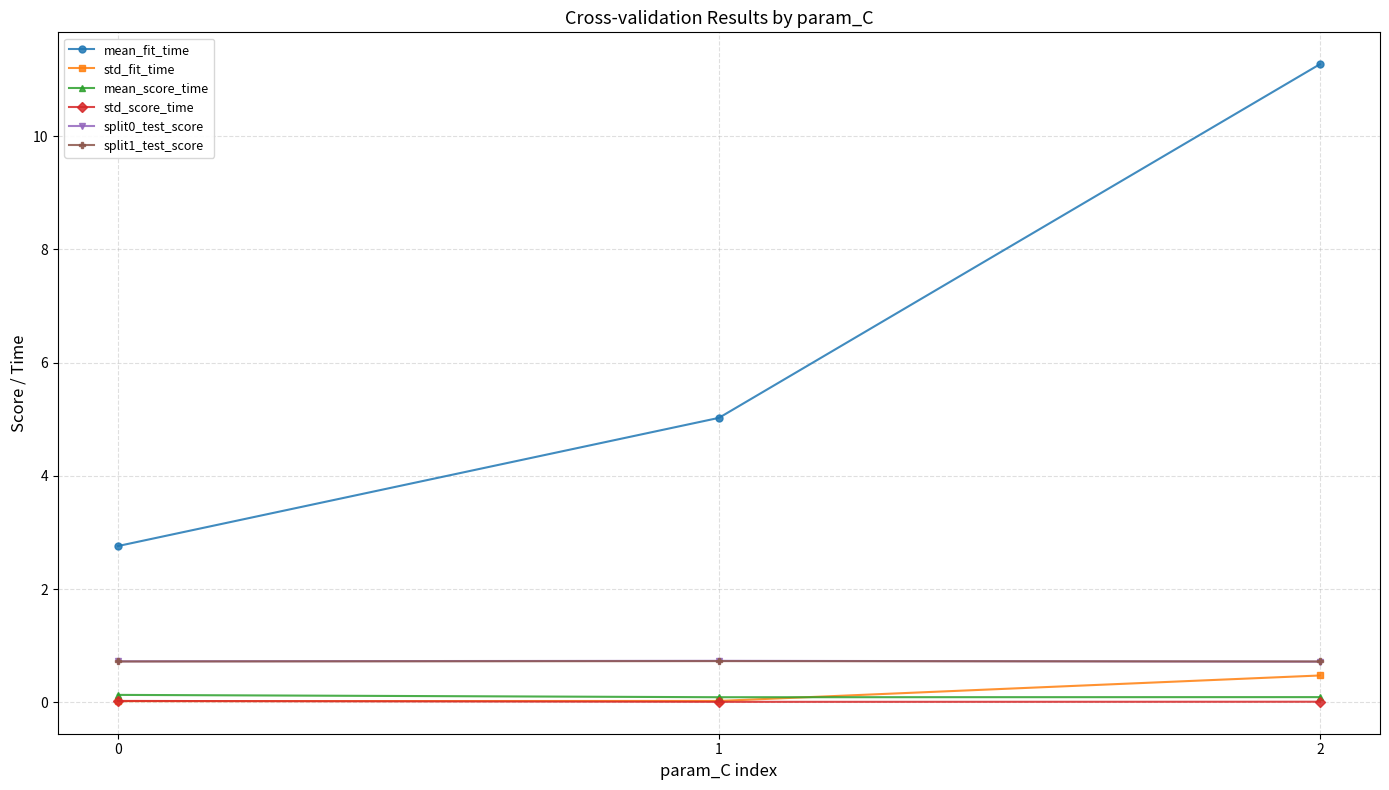

What is the sum of the split1_test_score values at 2 and 0?

1.4